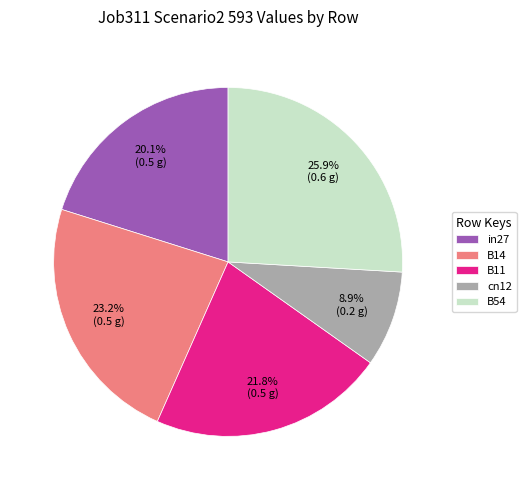

How many segments does this pie chart have?

5